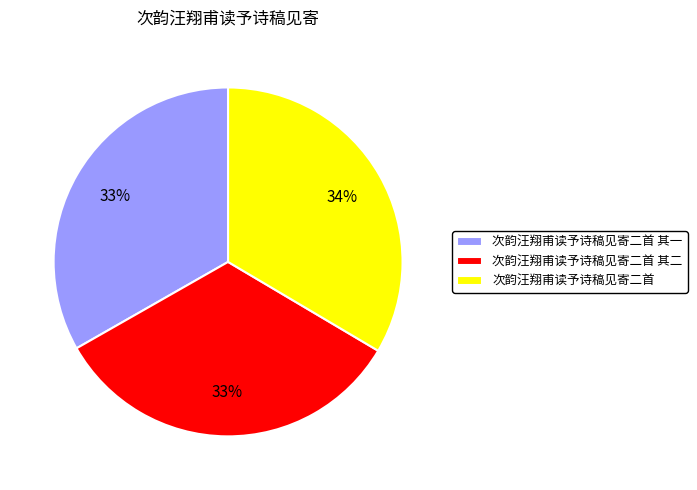

Does 次韵汪翔甫读予诗稿见寄二首 represent more than half of the total?

No